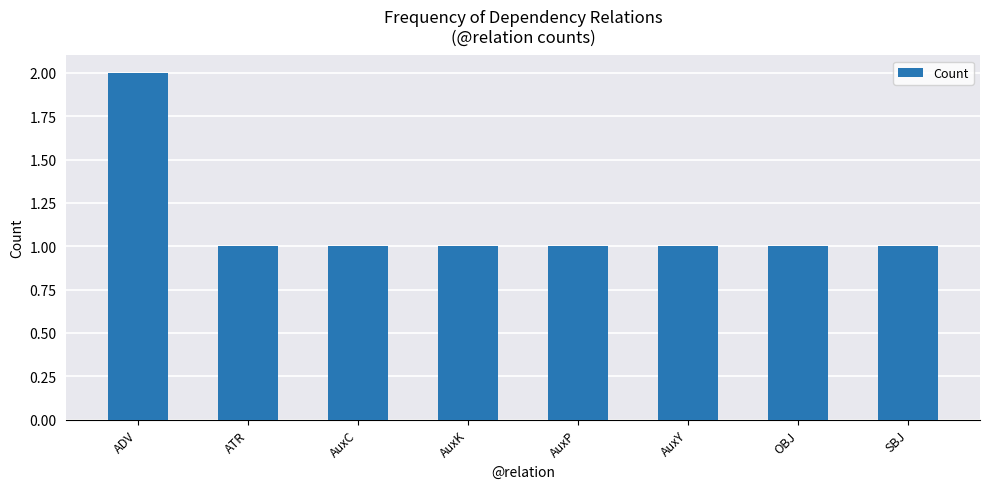

Reading right to left, what are all the values shown in this chart?

SBJ=1	OBJ=1	AuxY=1	AuxP=1	AuxK=1	AuxC=1	ATR=1	ADV=2